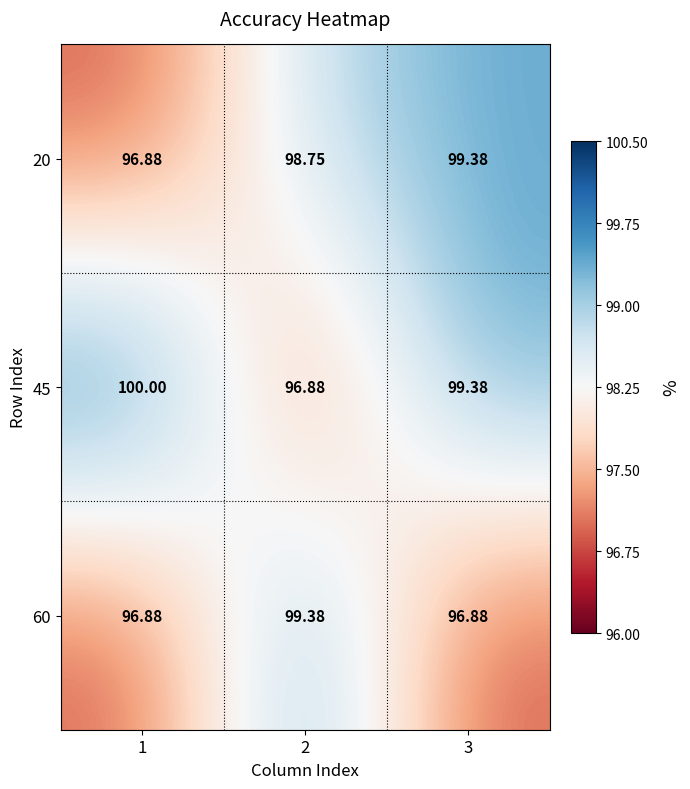

List the series in order of their overall mean, lowest first.

60, 20, 45